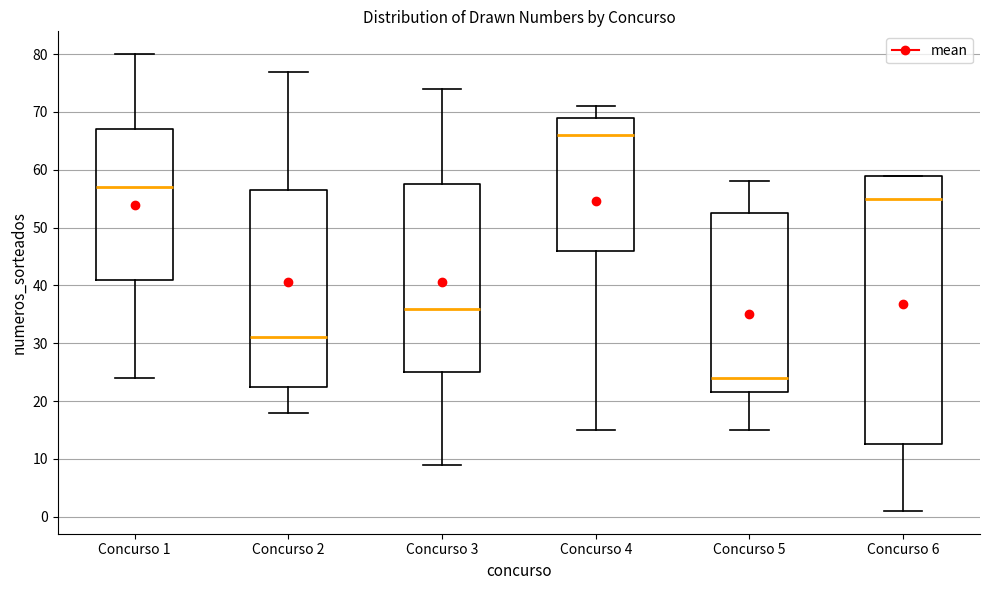

Which box has the lowest median line?

Concurso 5